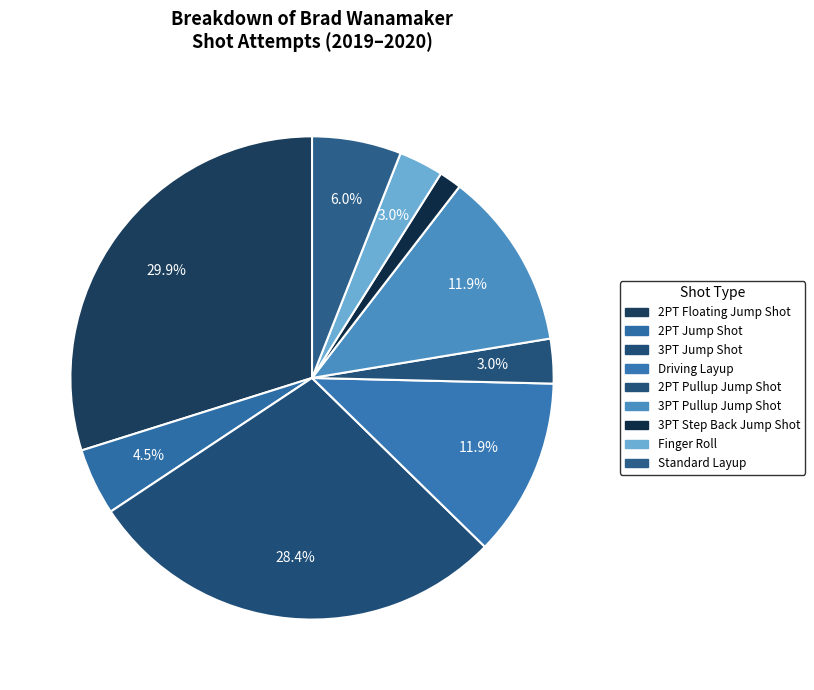

How many segments does this pie chart have?

9